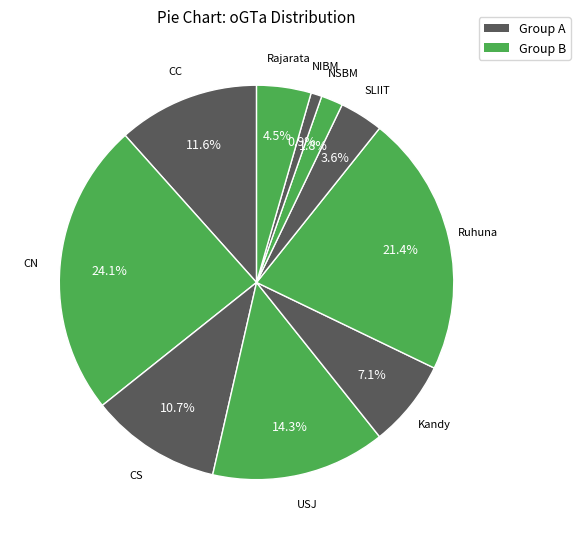

To the nearest percent, what is the average slice percentage?

10%